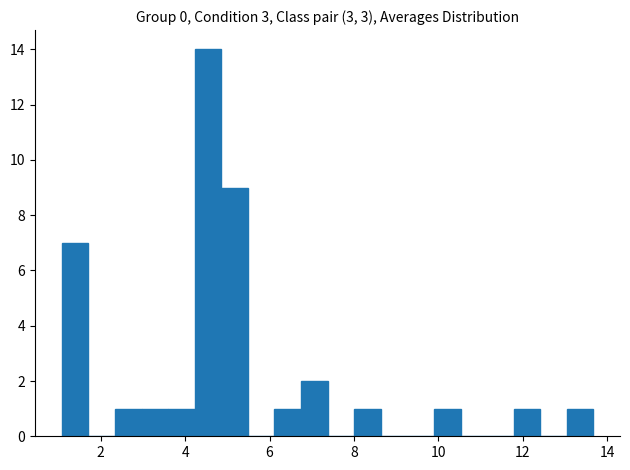

Around what value on the x-axis is the tallest bar? Give the approximate position of its centre, as read against the axis.

4.6